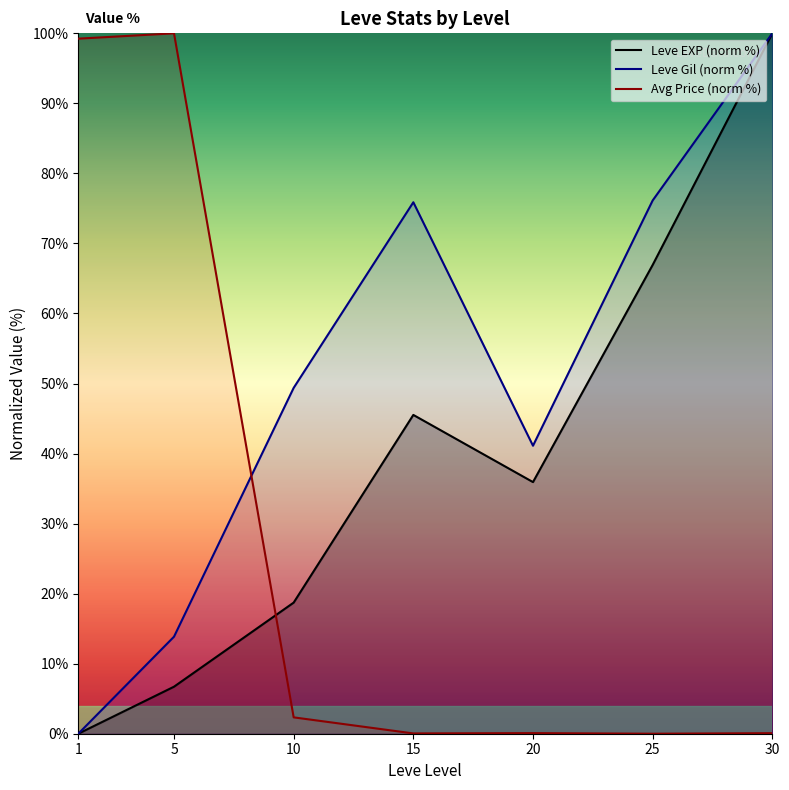

How many times do Leve EXP (norm %) and Avg Price (norm %) cross each other?

1